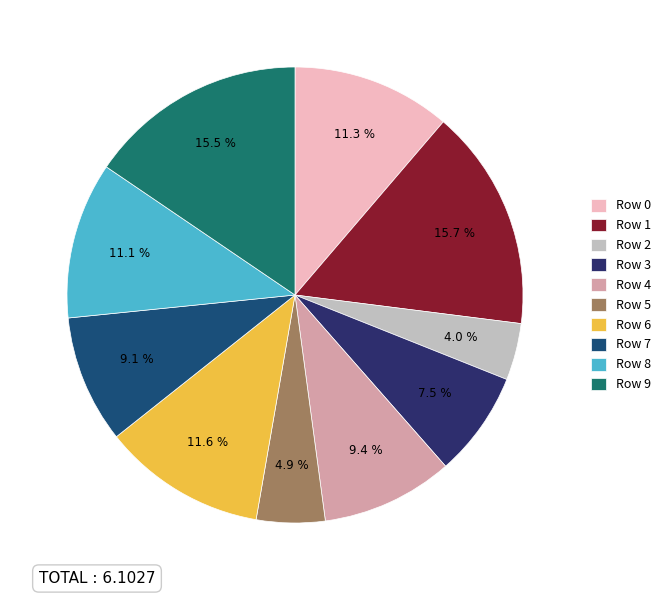

To the nearest percent, what is the average slice percentage?

10%